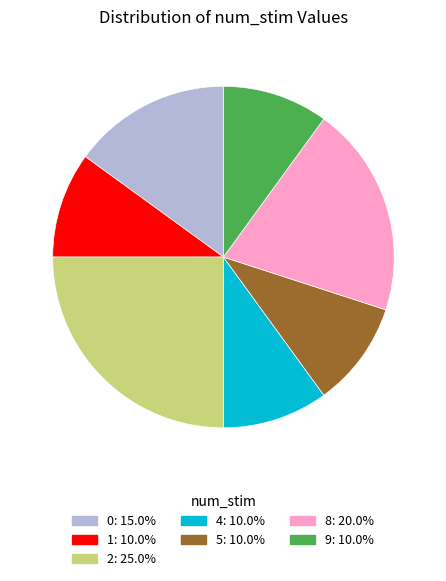

Do 9 and 2 together represent more than half of the pie?

No